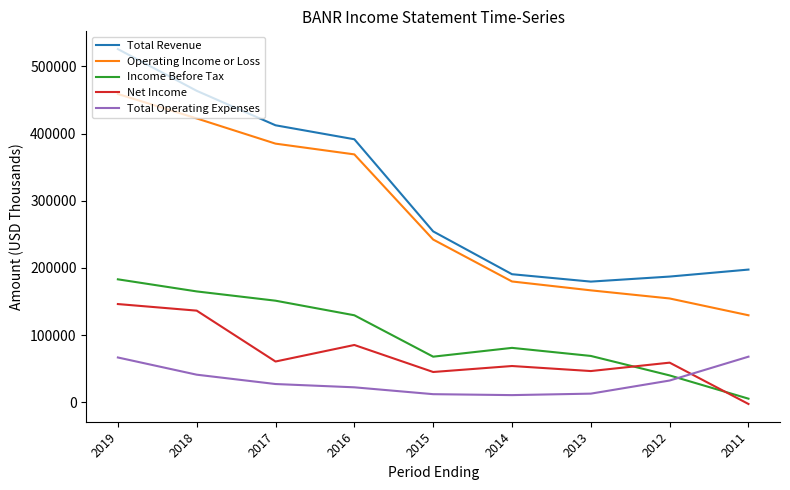

List the labels in order of Operating Income or Loss value, smallest first.

2011, 2012, 2013, 2014, 2015, 2016, 2017, 2018, 2019